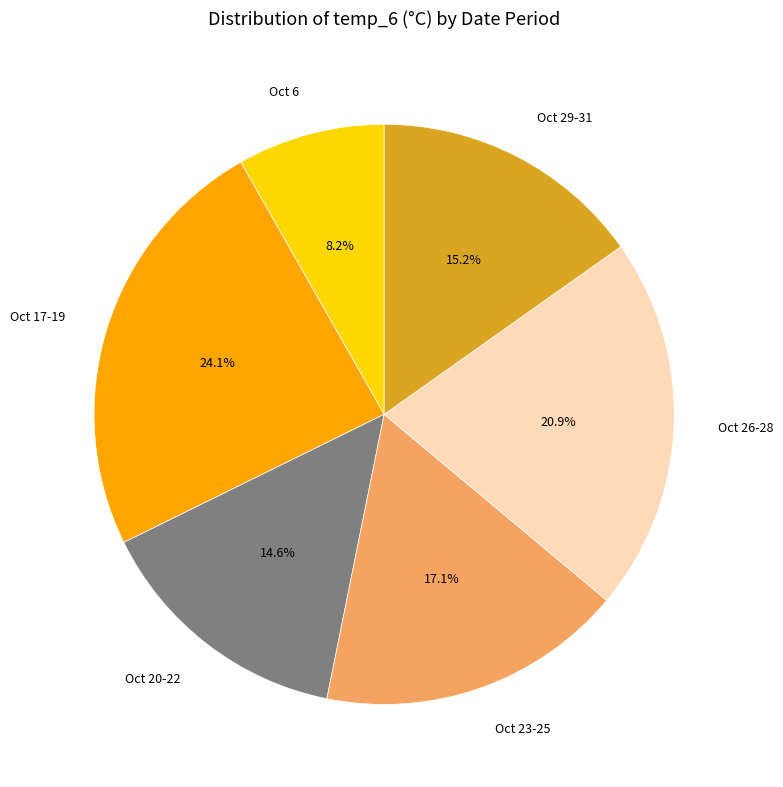

Approximately how many times larger is the value at Oct 20-22 compared to Oct 29-31?

1.0